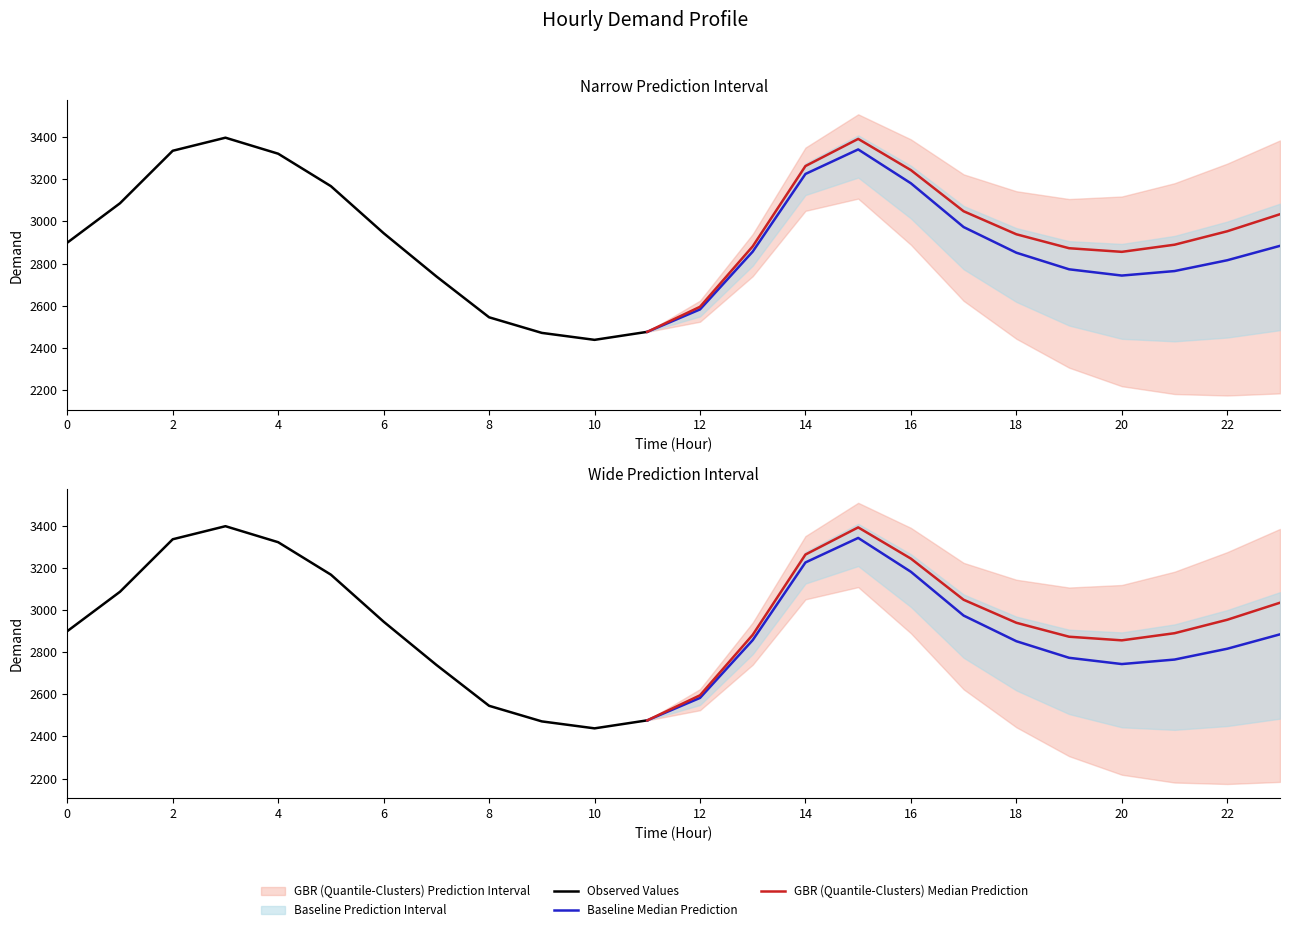

How many values exceed 2840?

11